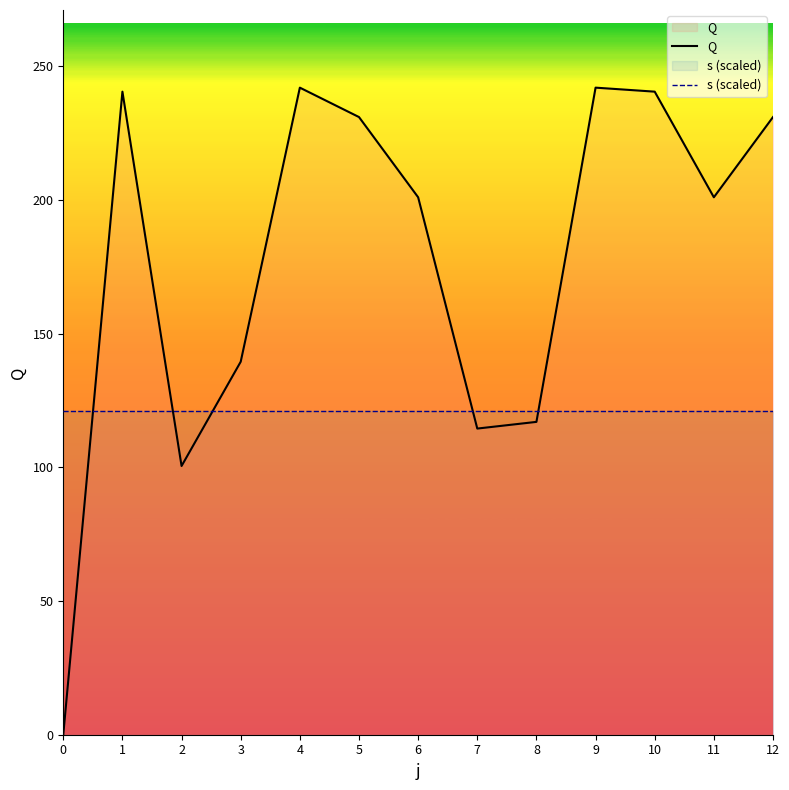

How many values in the Q series exceed 201?

6